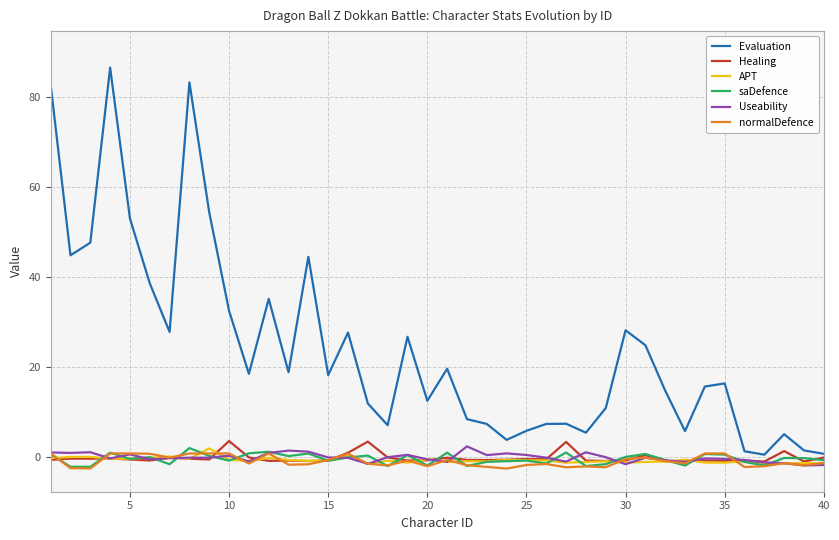

Where is saDefence nearest to the value 0?

25